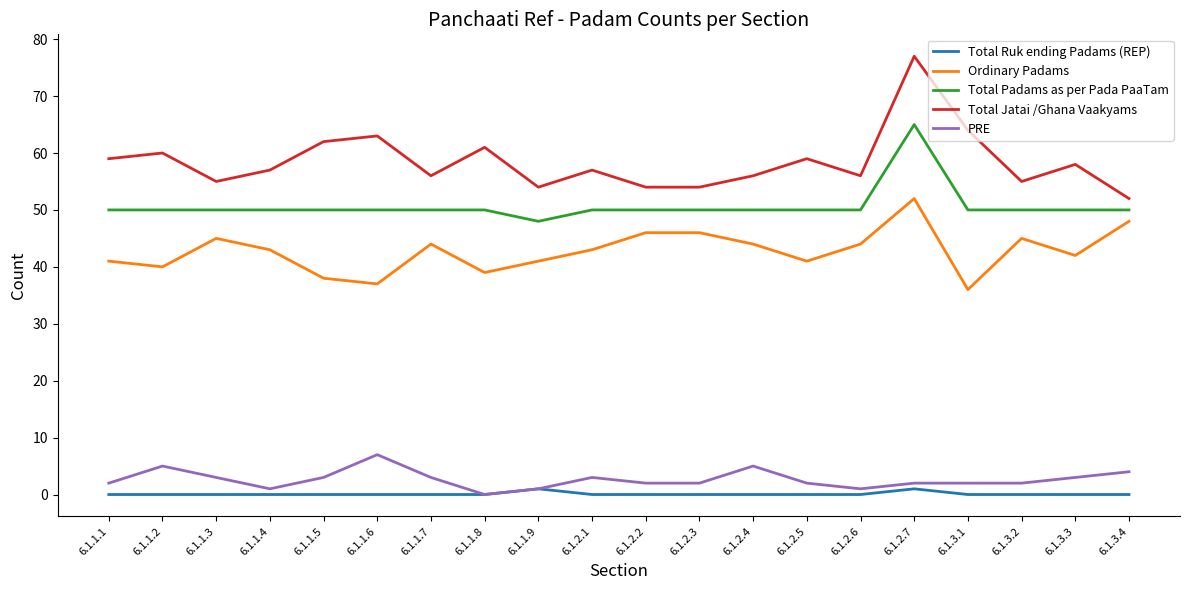

At which category is the sum across all series the highest?

6.1.2.7